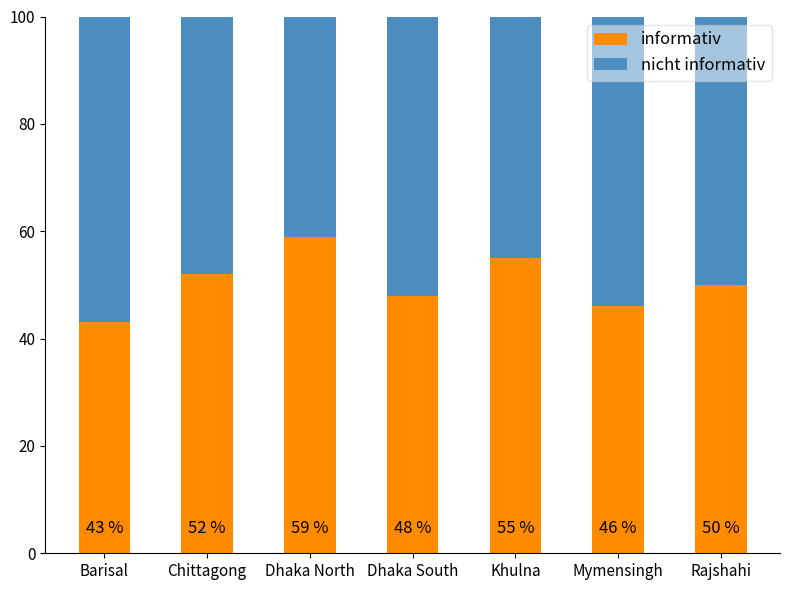

What is the maximum value for informativ?

59